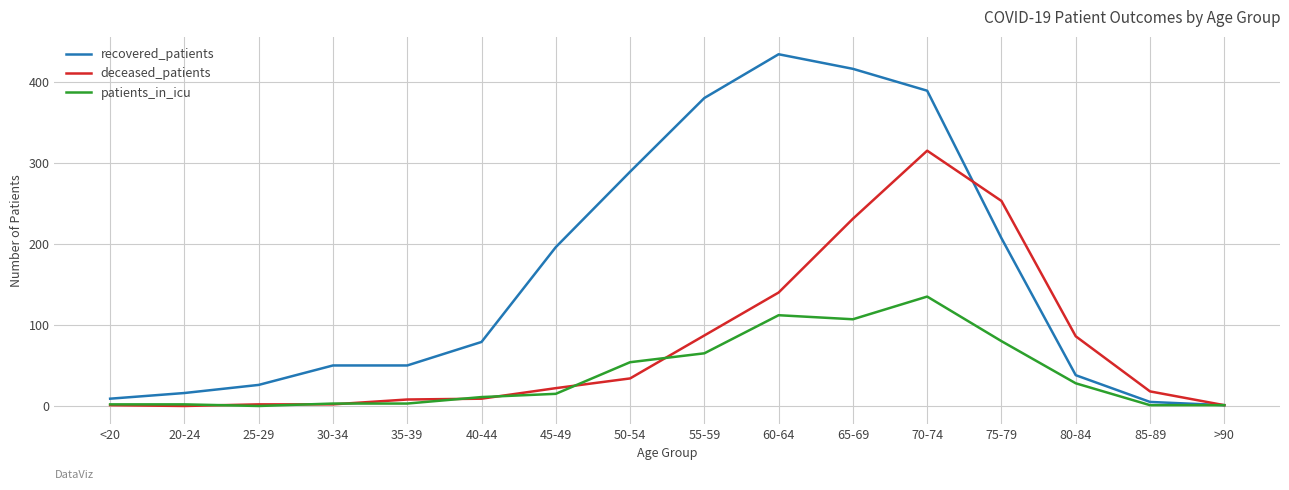

Which category has the highest value in the deceased_patients series?

70-74